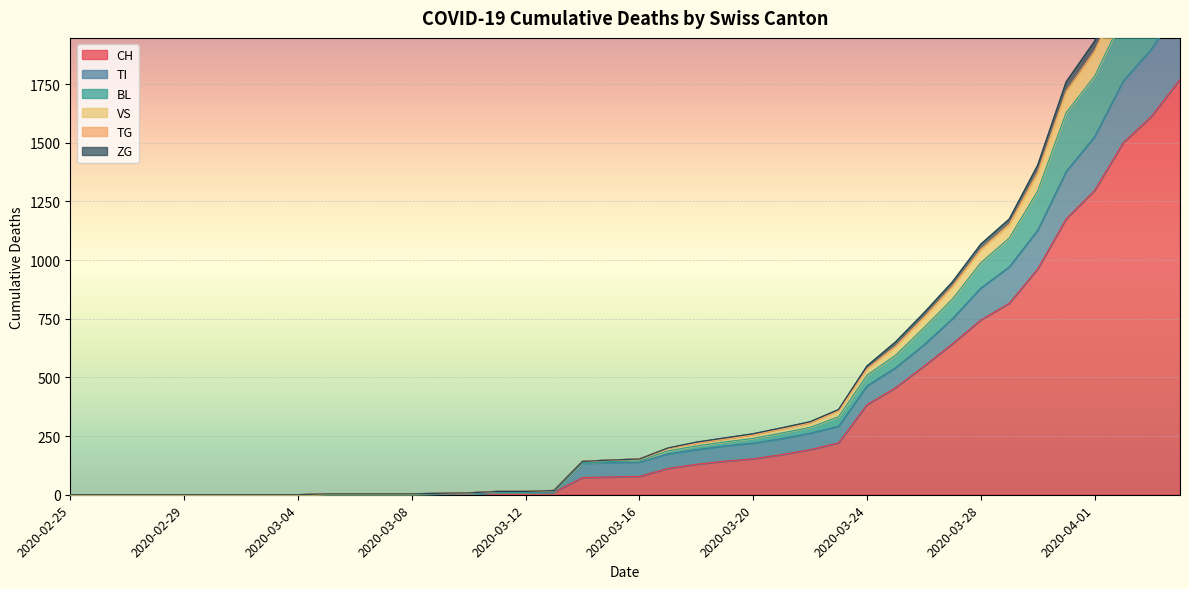

Is it true that CH equals 4 at 2020-03-10?

True